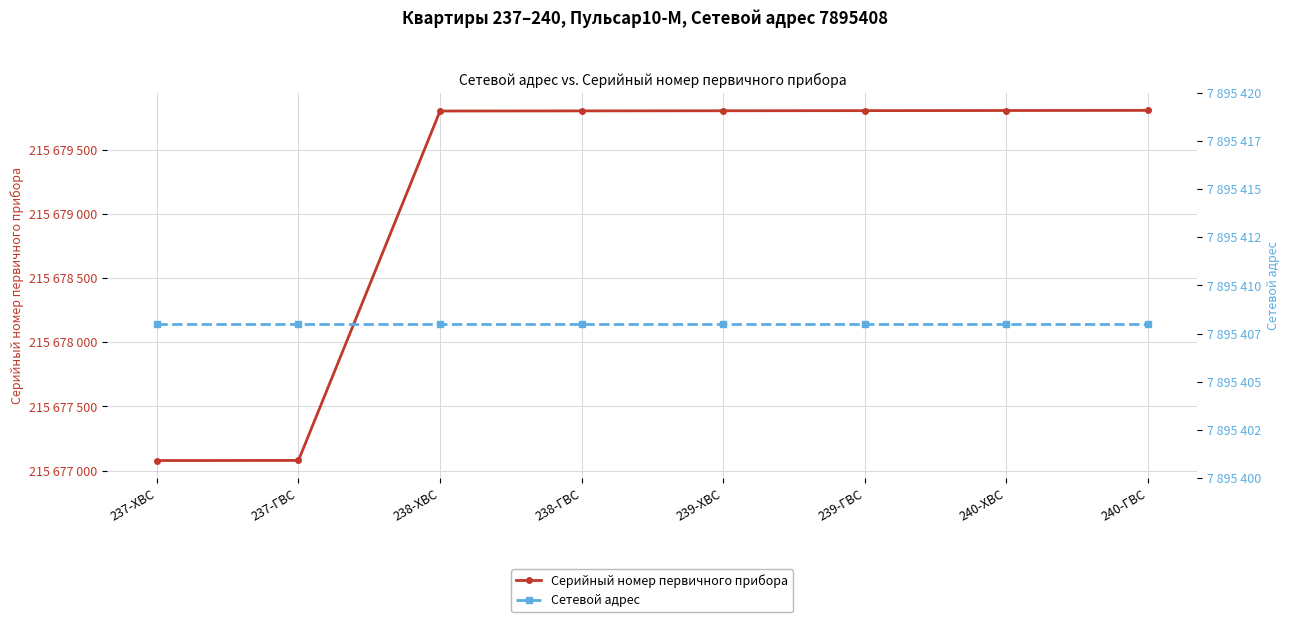

Which series has the largest total across all categories?

Серийный номер первичного прибора